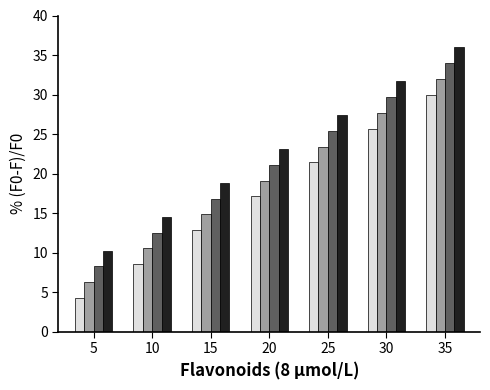

What is the spread (max minus min) of values at 30?

6.0